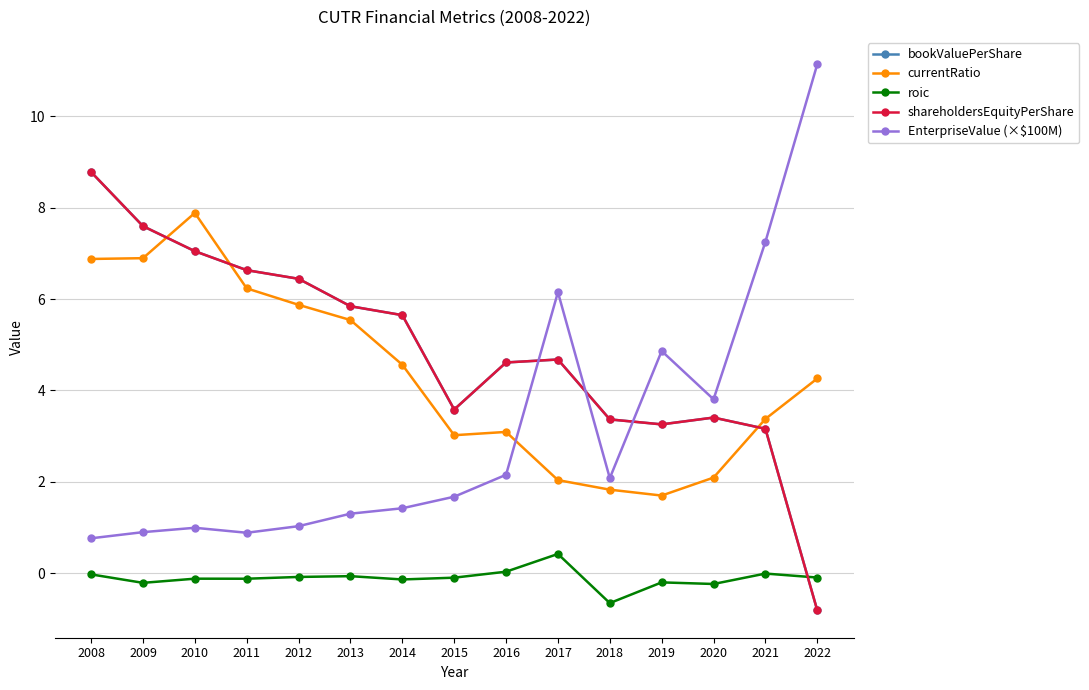

In currentRatio, how many points are higher than both neighbors (excluding endpoints)?

2